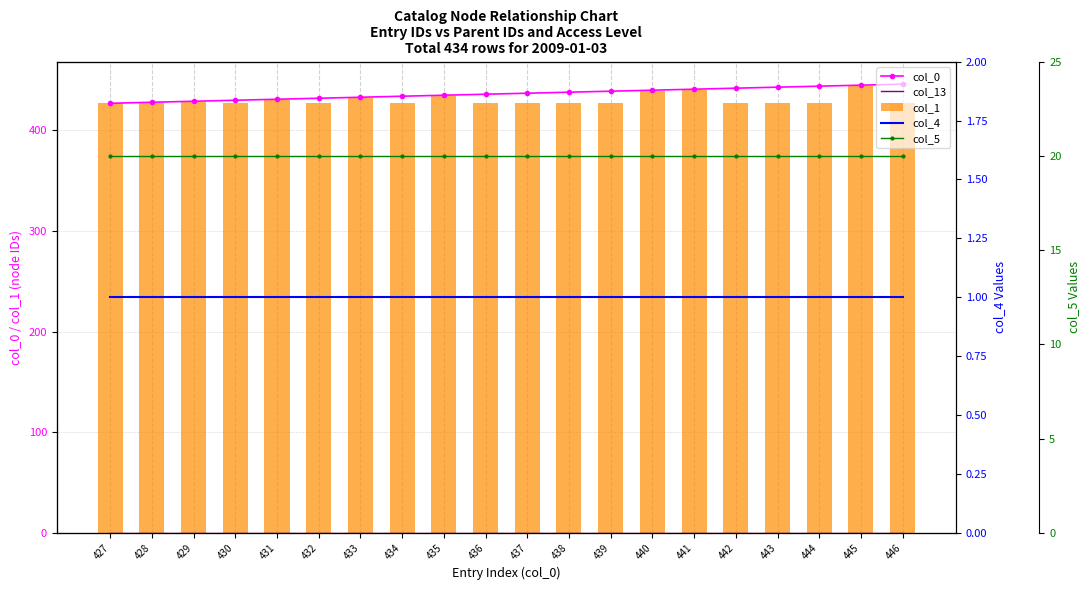

What are all the series names shown in the legend?

col_0, col_13, col_1, col_4, col_5